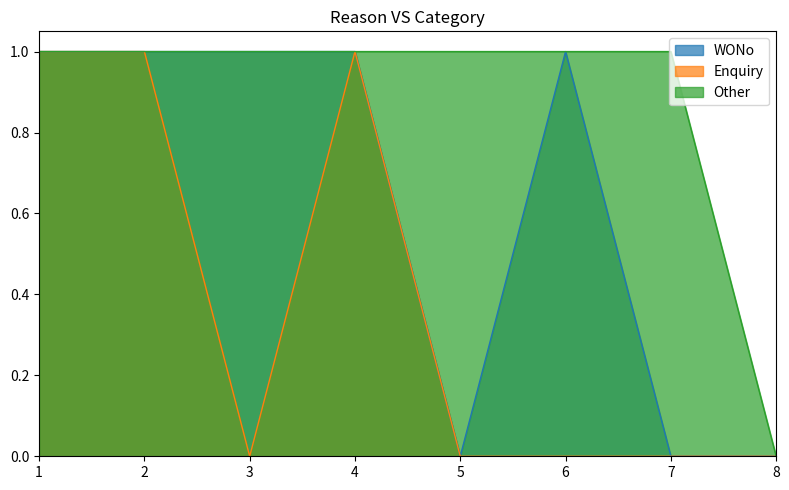

At which label is Other closest to 0?

8